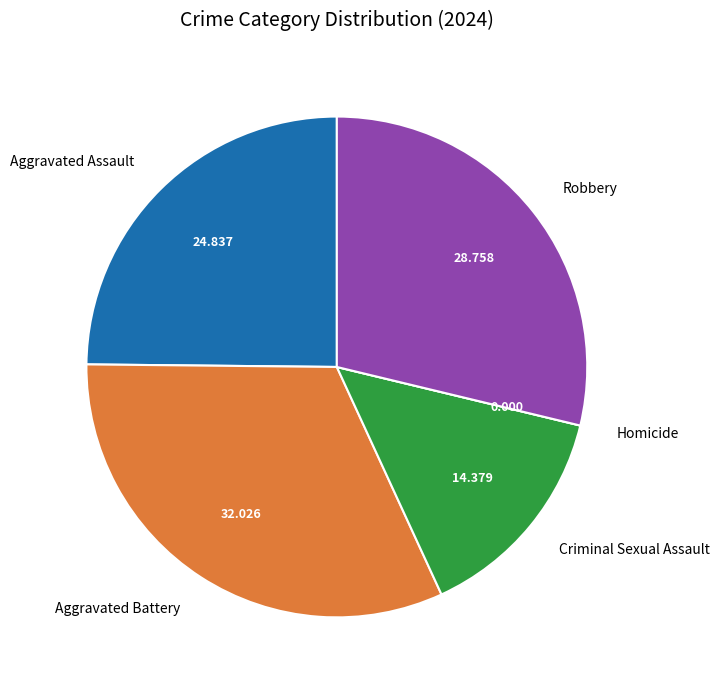

What is the largest slice in the pie chart?

Aggravated Battery